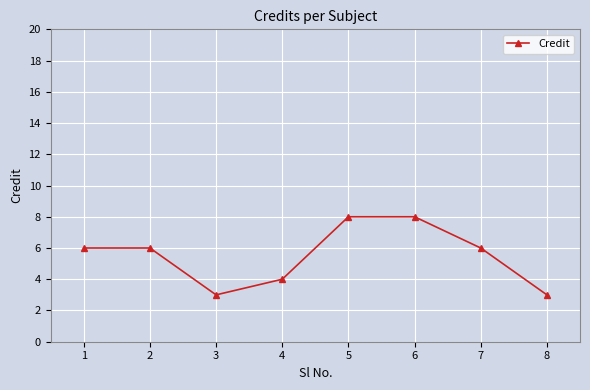

Reading left to right, transcribe all the data shown in this chart.

6	6	3	4	8	8	6	3